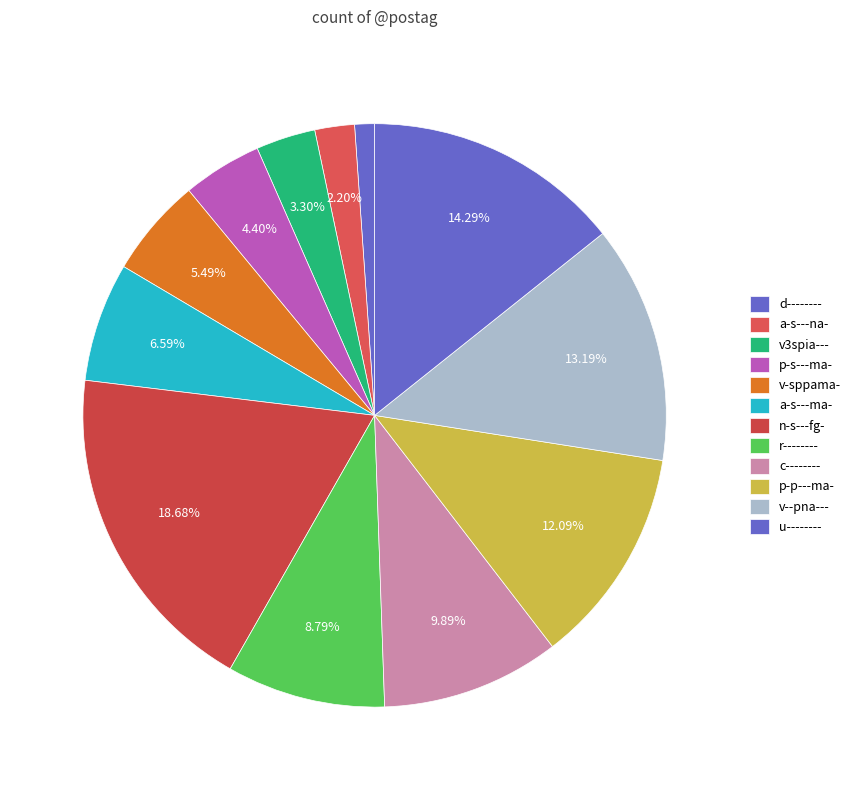

Rank the categories by value from lowest to highest.

d--------, a-s---na-, v3spia---, p-s---ma-, v-sppama-, a-s---ma-, r--------, c--------, p-p---ma-, v--pna---, u--------, n-s---fg-